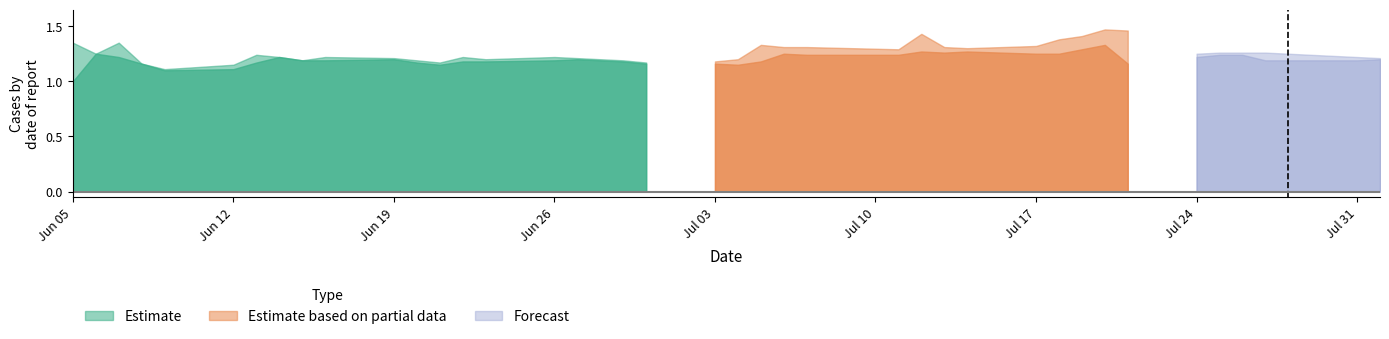

How many lines are shown in the chart?

3